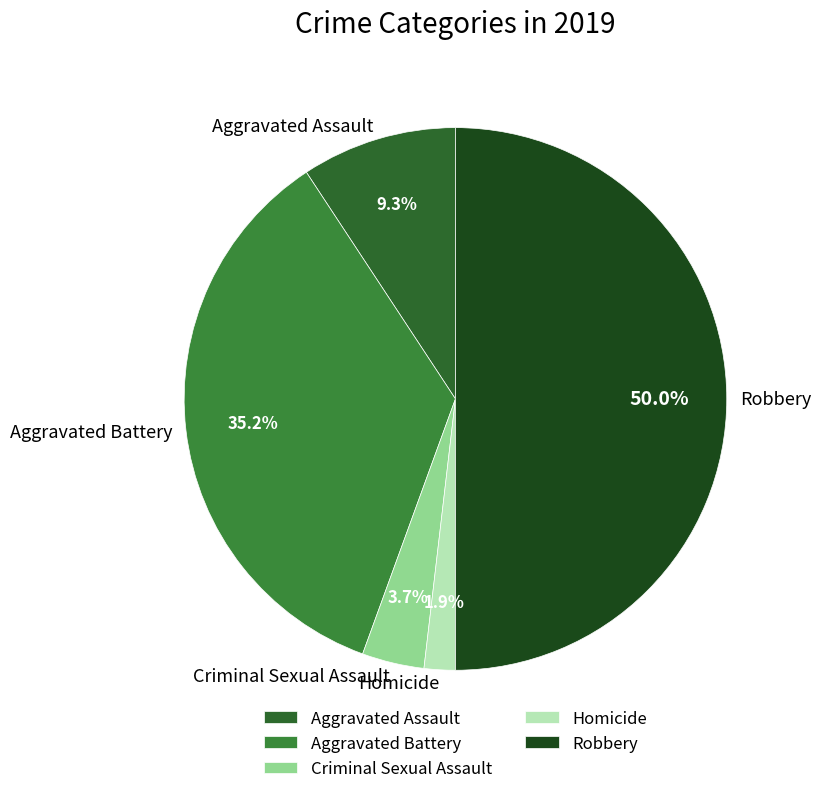

To the nearest percent, what is the difference between the Criminal Sexual Assault and Robbery slice percentages?

46%